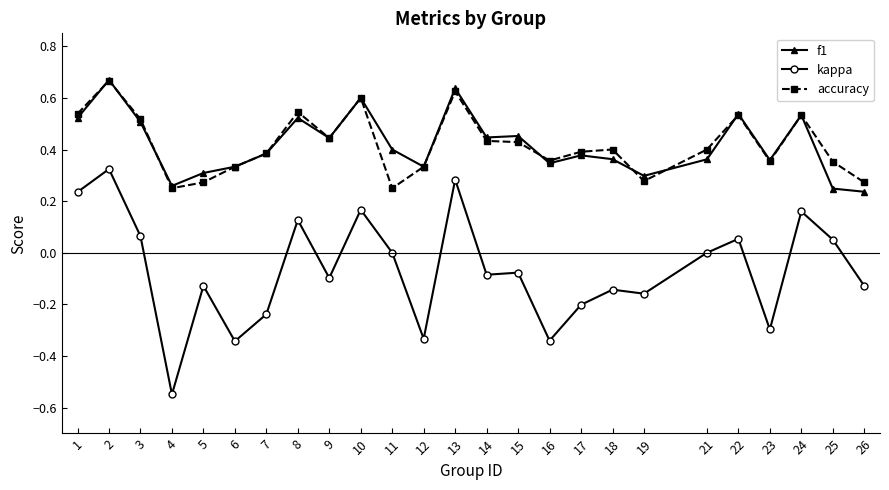

What is the total value across all series at 14?

0.8